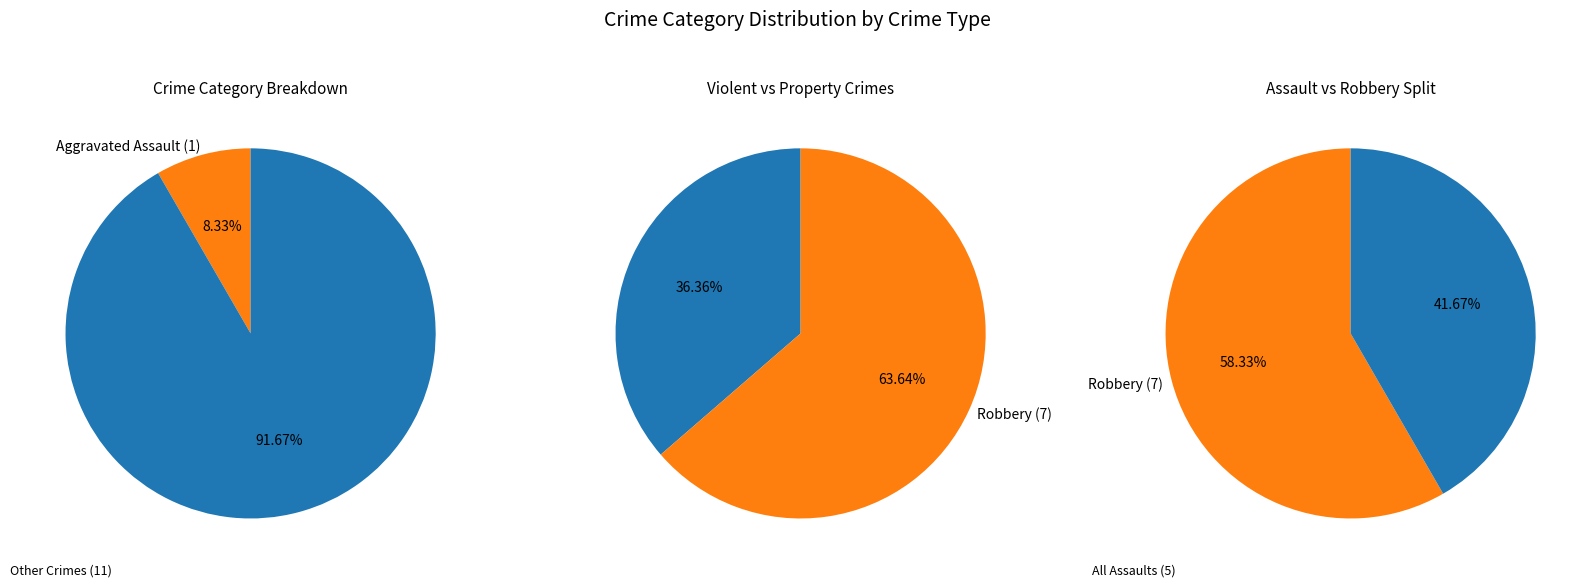

True or false: Aggravated Assault accounts for 8% of the total.

True